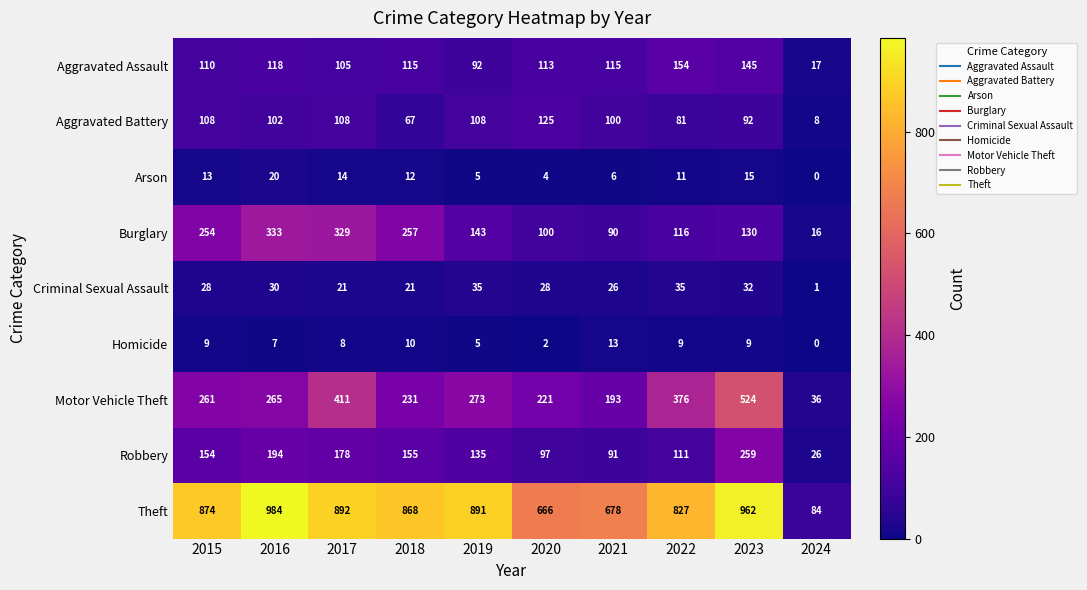

What is the sum of the Robbery values at 2020 and 2022?

208